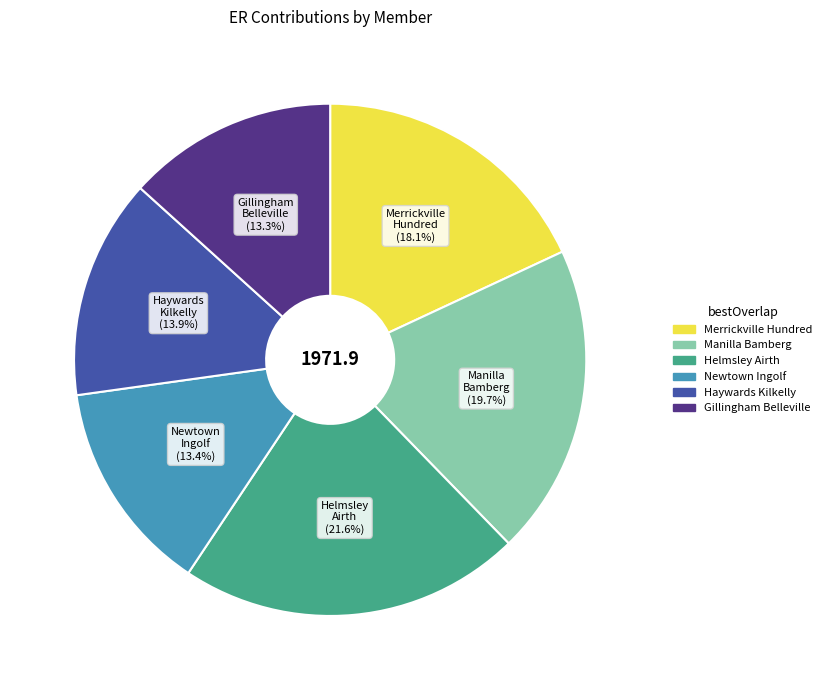

To the nearest percent, what percentage of the pie is Gillingham Belleville?

13%